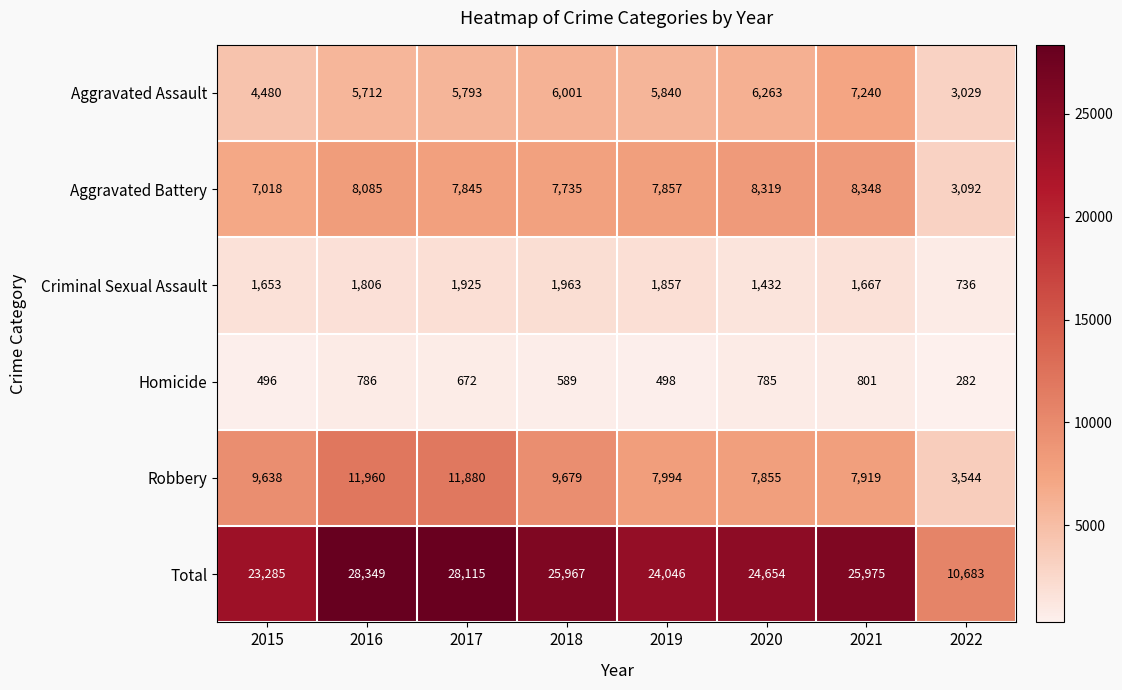

The Aggravated Assault series shows 5793 at 2017. True or false?

True